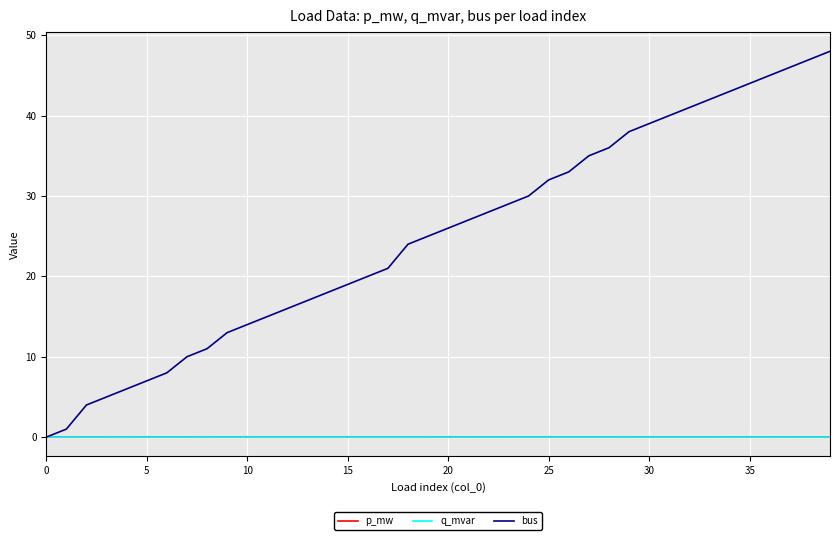

Which series has the widest spread of values?

bus